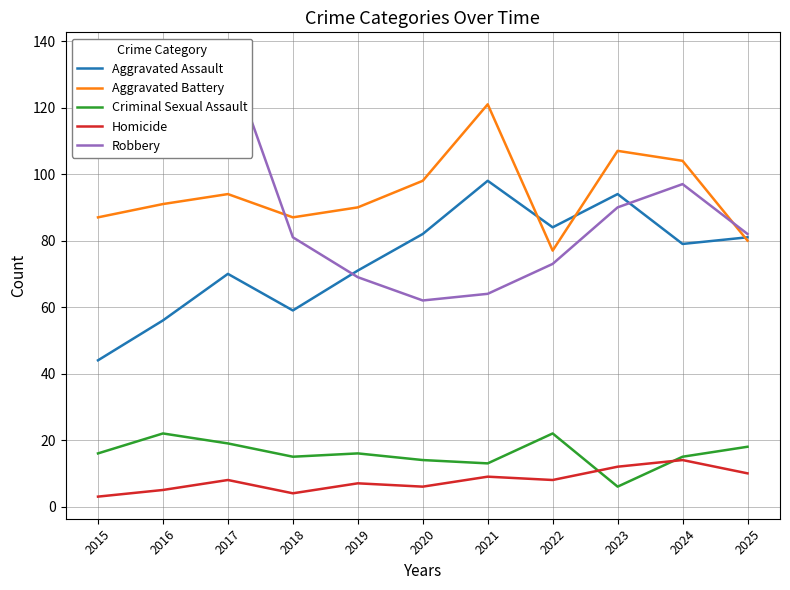

At how many categories does at least one series exceed 99?

6